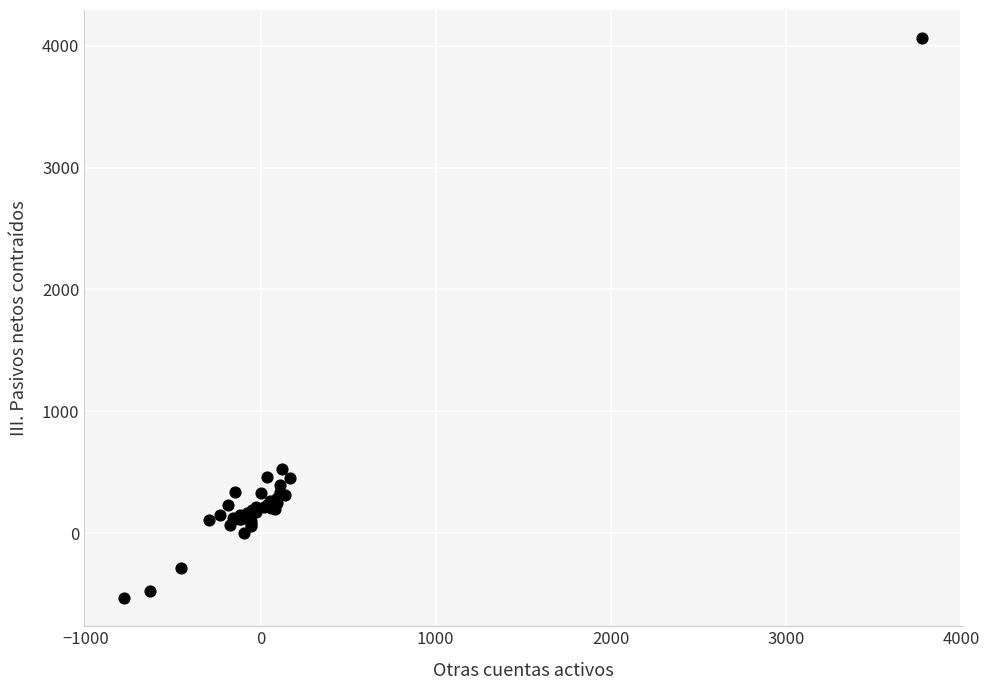

What Y value in the scatter plot is closest to 1765?

526